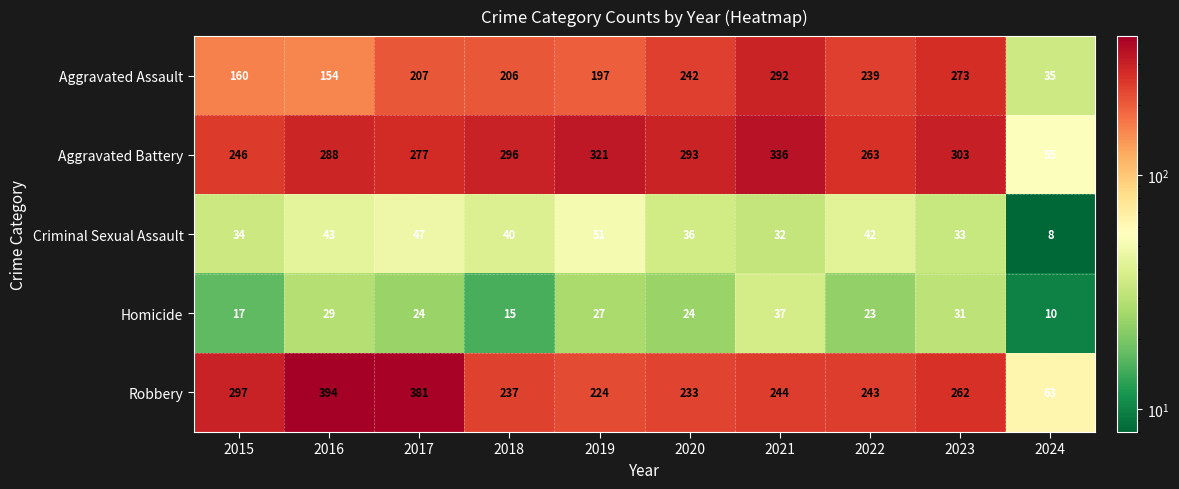

What is the sum of all Robbery values?

2578